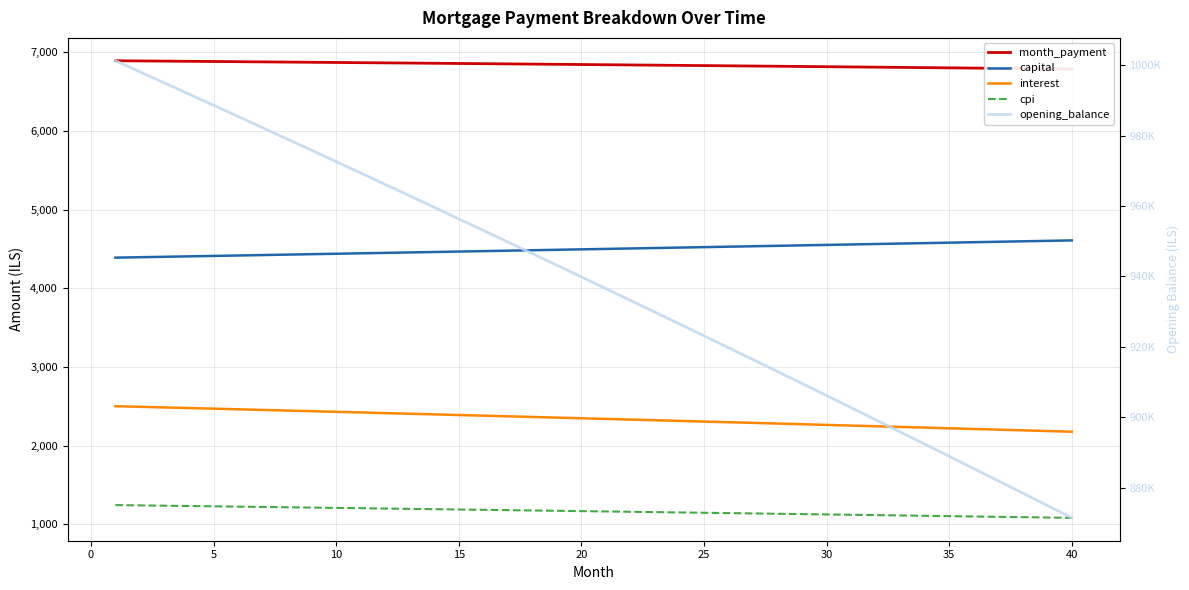

True or false: interest and cpi cross at least once.

False